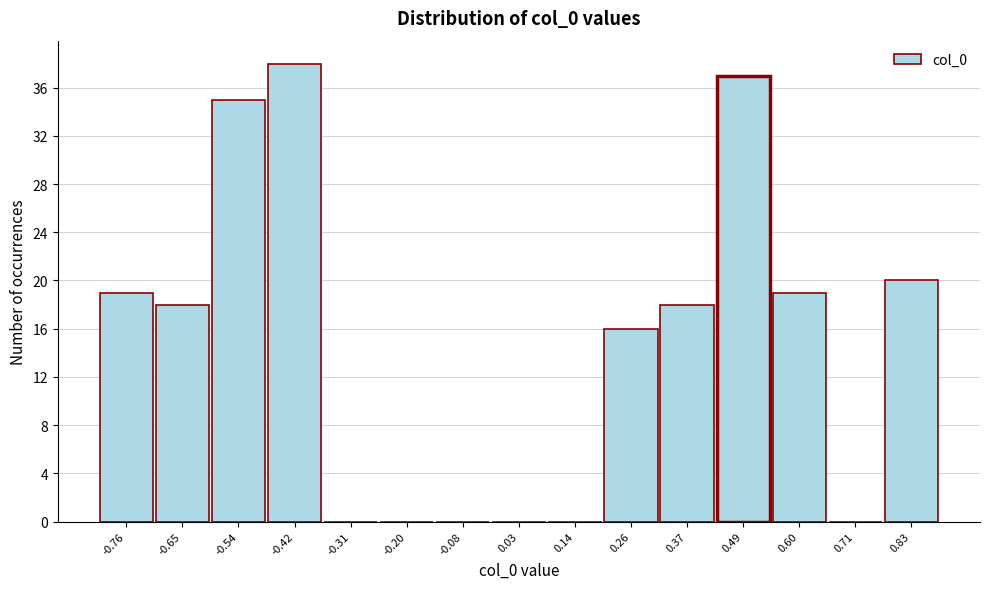

Reading left to right, list all the values displayed in this chart.

-0.76=19	-0.65=18	-0.54=35	-0.42=38	-0.31=0	-0.20=0	-0.08=0	0.03=0	0.14=0	0.26=16	0.37=18	0.49=37	0.60=19	0.71=0	0.83=20